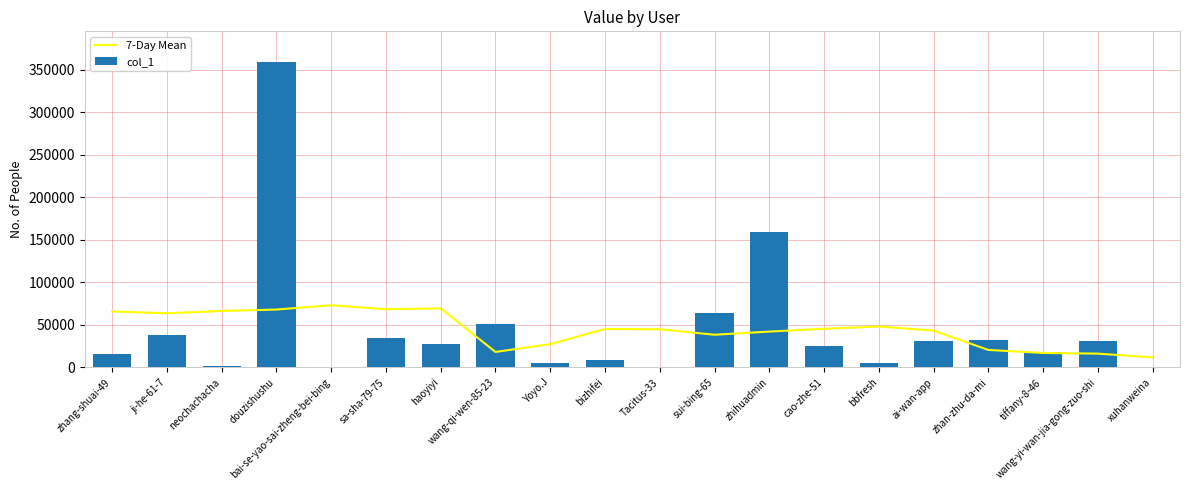

Rank the series by their average value, from lowest to highest.

7-Day Mean, col_1